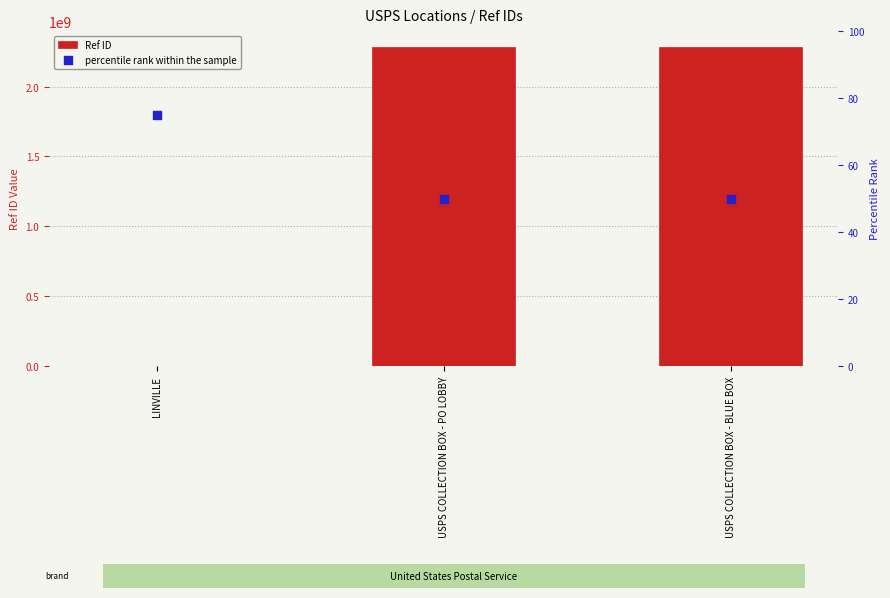

Is the value of Ref ID at LINVILLE greater than the value of percentile rank within the sample at USPS COLLECTION BOX - BLUE BOX?

Yes